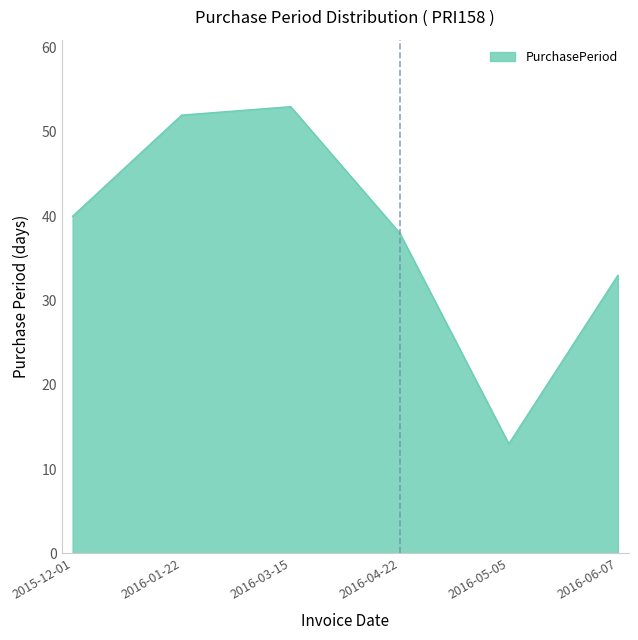

Reading left to right, transcribe all the data shown in this chart.

2015-12-01=40	2016-01-22=52	2016-03-15=53	2016-04-22=38	2016-05-05=13	2016-06-07=33